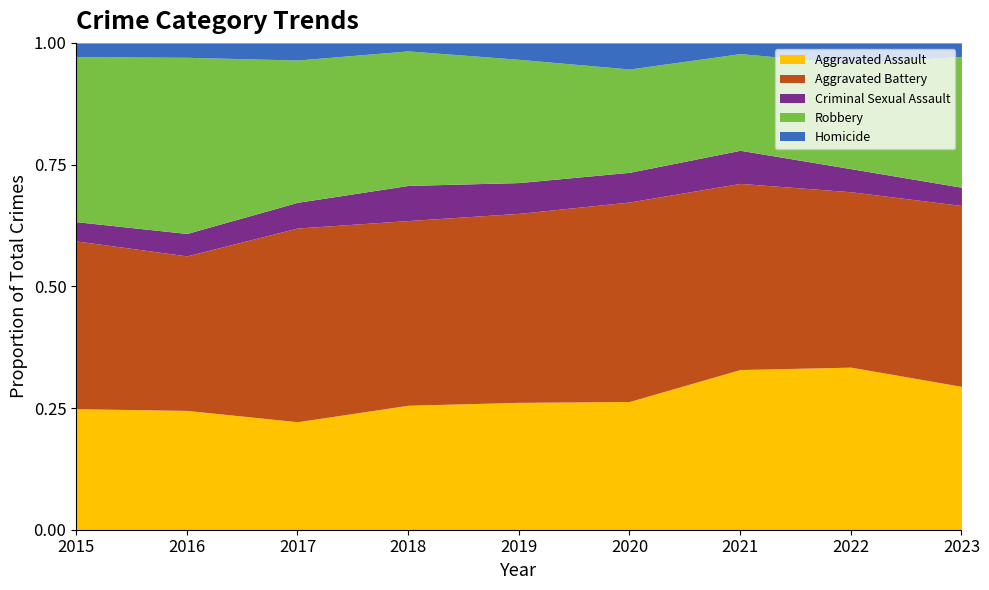

The value of Aggravated Assault at 2023 is 0.3. True or false?

True